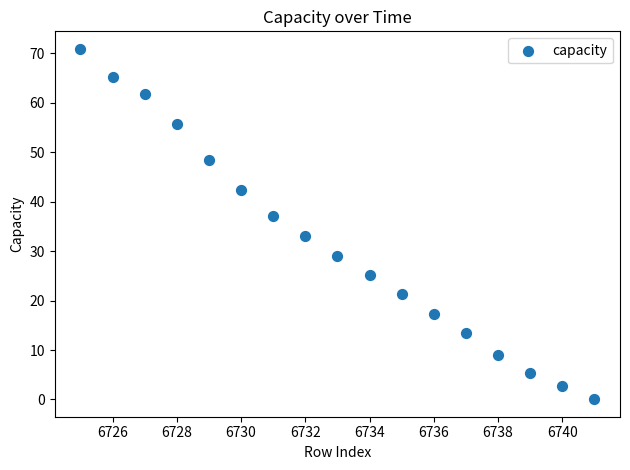

What is the range of Y values (max minus min)?

70.9